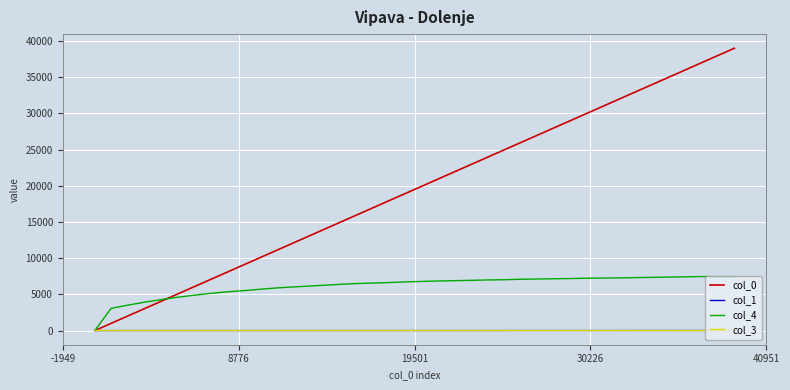

What is the maximum value for col_4?

7470.0